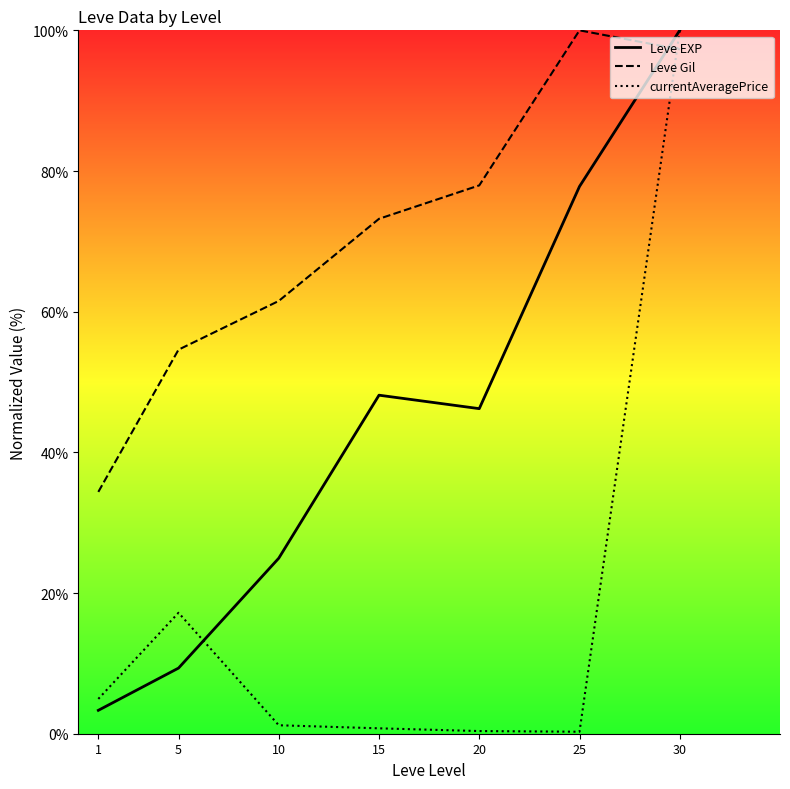

True or false: Leve Gil has a value of 149.4 at 30.

False